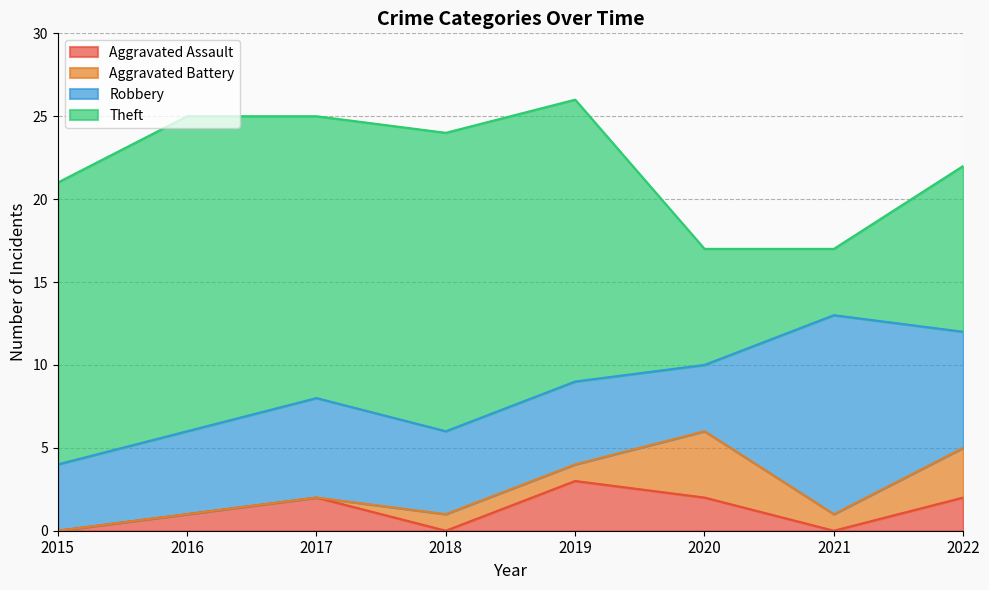

Between 2017 and 2021, which series saw the biggest shift?

Theft